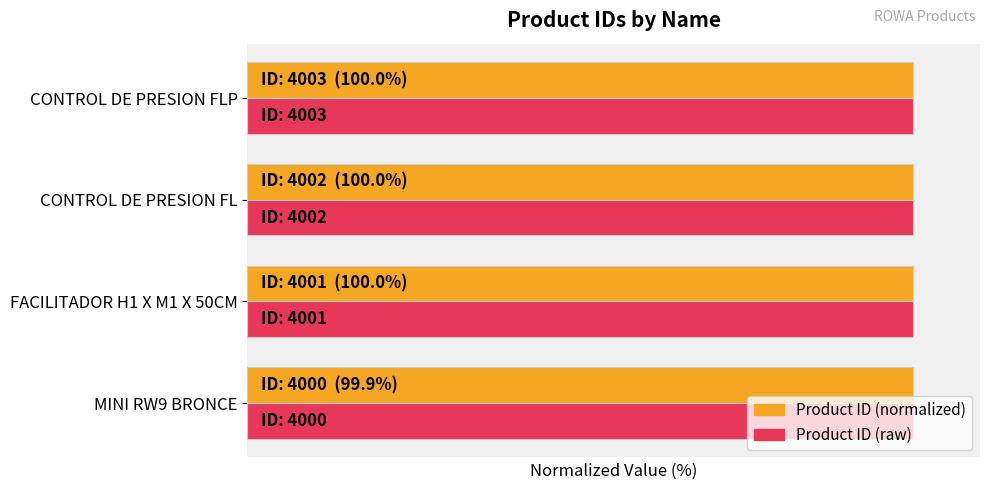

Is the value of Product ID (raw) at CONTROL DE PRESION FL greater than the value of Product ID (normalized) at CONTROL DE PRESION FLP?

No